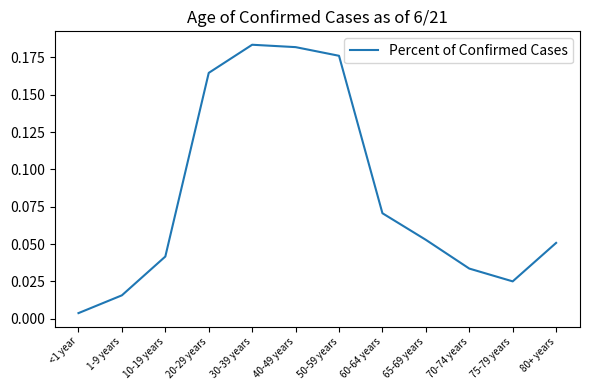

The value at 40-49 years is 0.3. True or false?

False